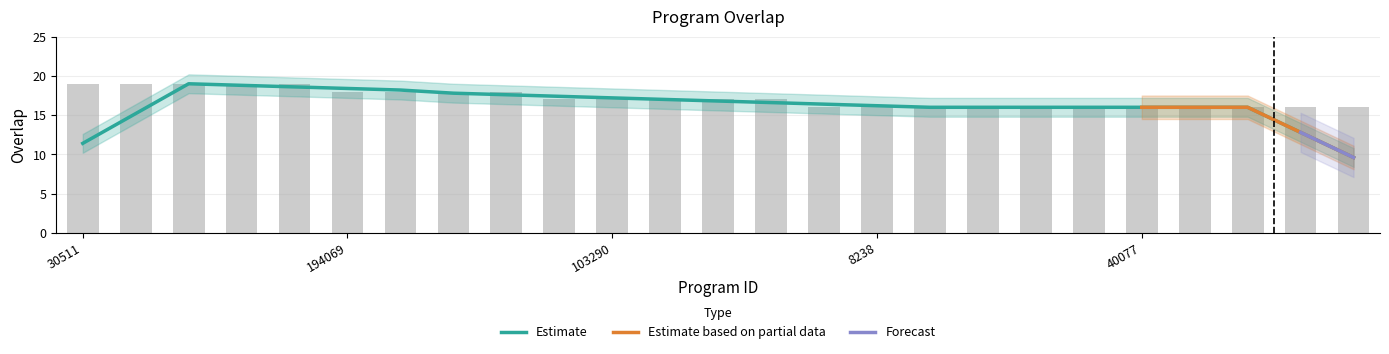

Approximately how many times larger is the value at 270257 compared to 112421?

1.0